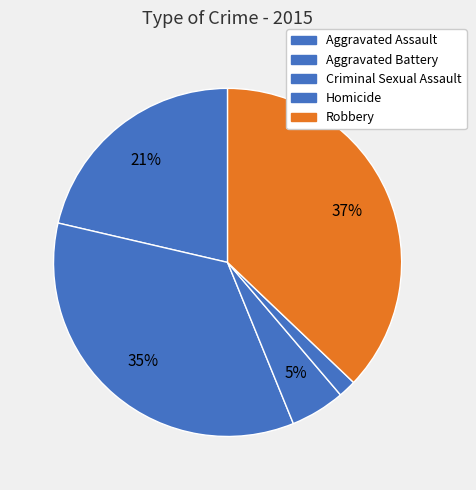

How many segments does this pie chart have?

5